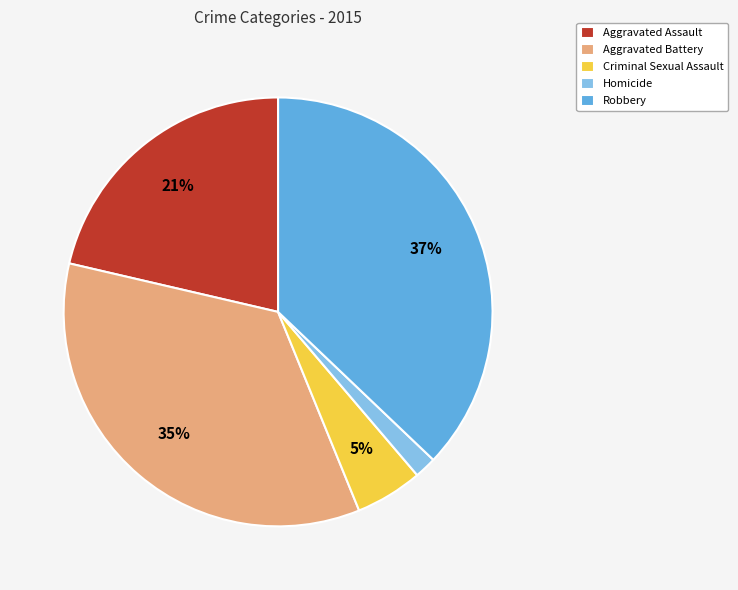

Combined, do Aggravated Assault and Criminal Sexual Assault account for over 50%?

No